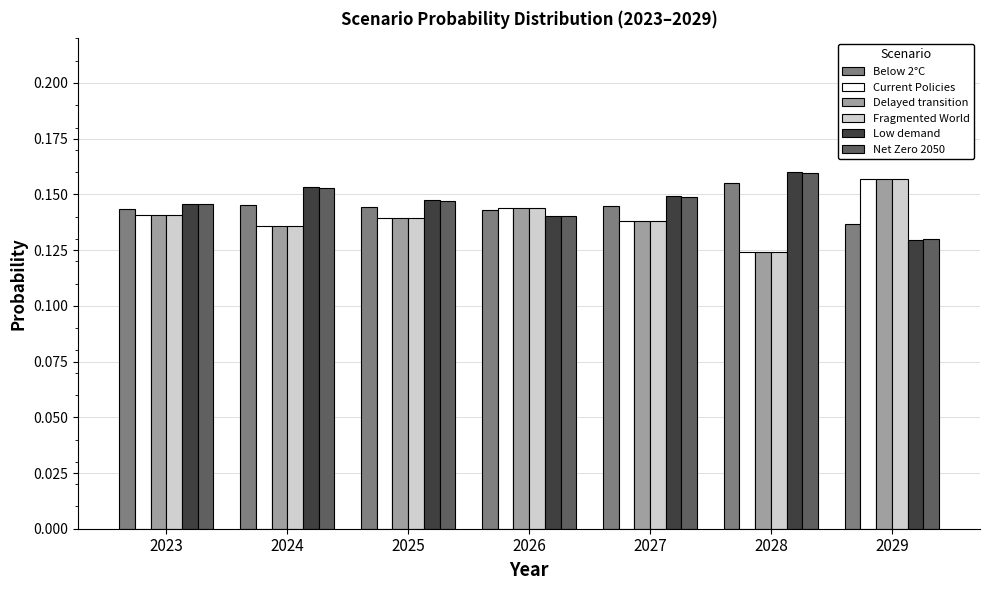

What is the sum of the Delayed transition values at 2024 and 2027?

0.3